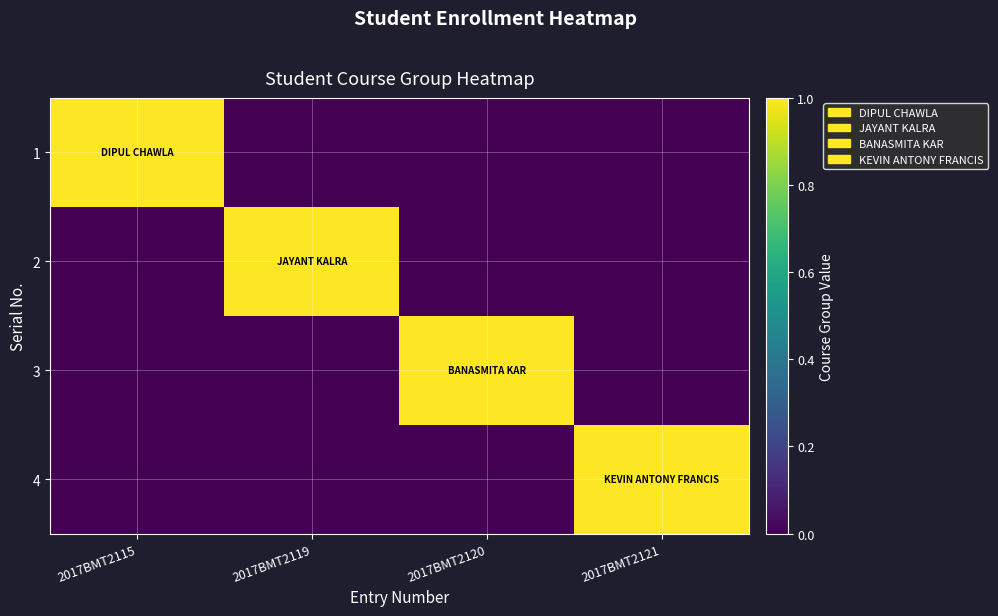

Count the number of categories in the chart.

4